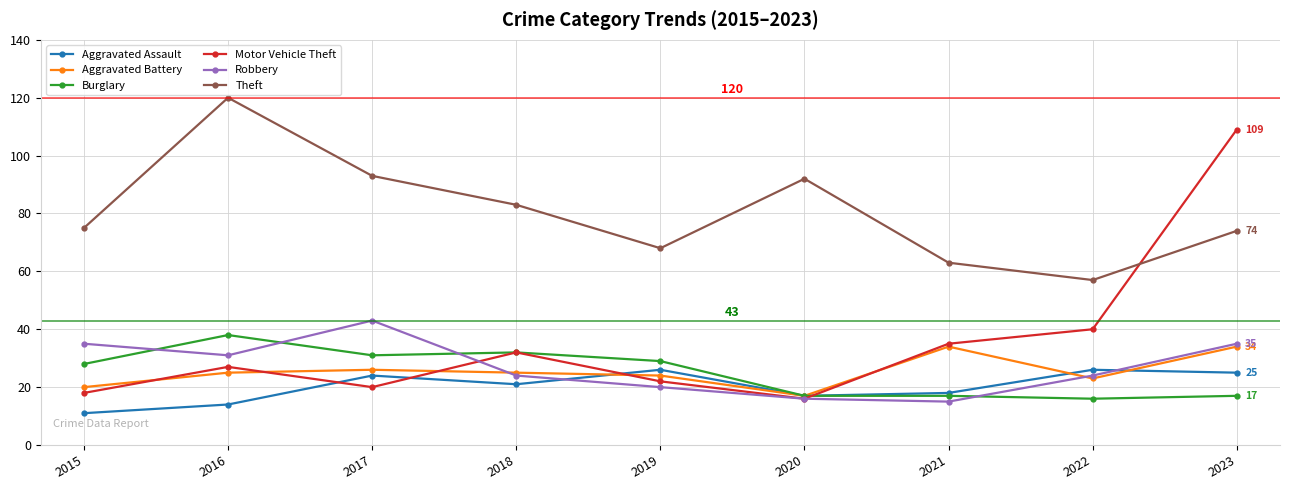

At how many categories does at least one series exceed 102?

2